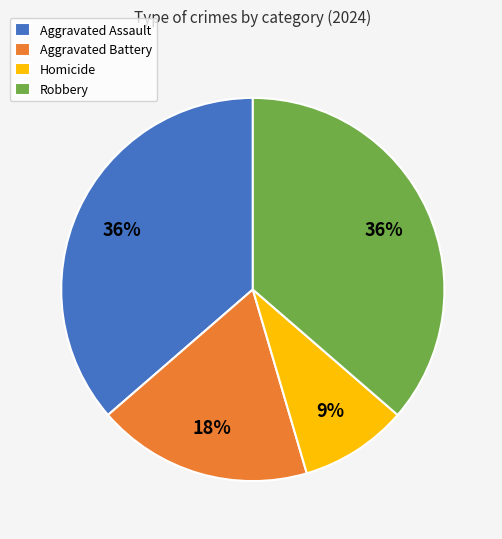

How many segments does this pie chart have?

4